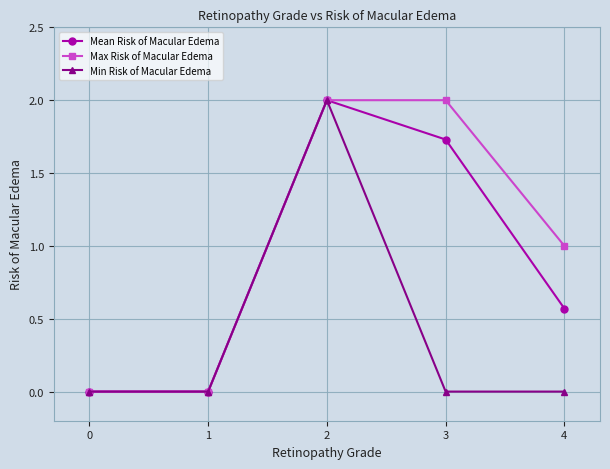

Does the chart have visible grid lines?

Yes